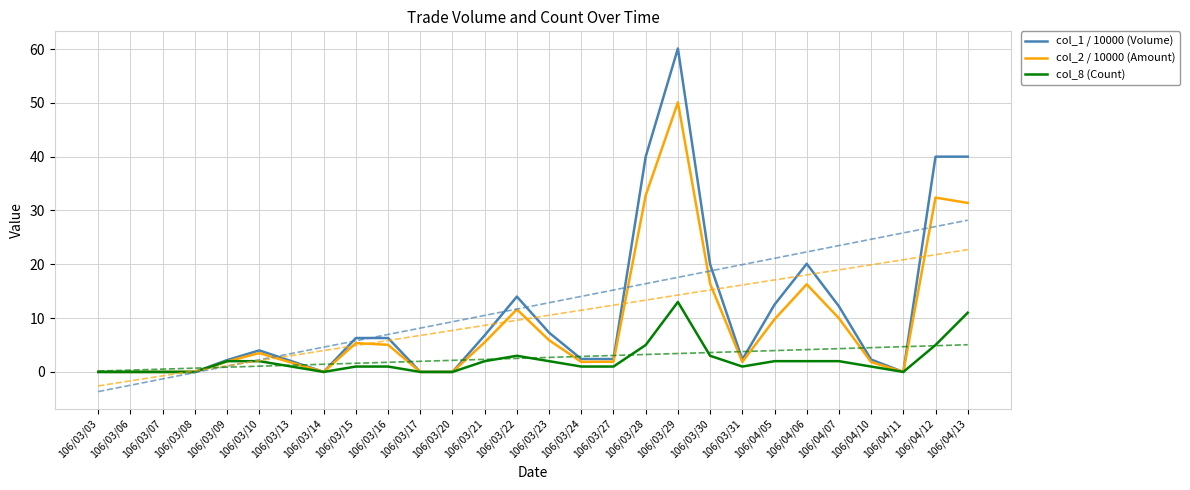

Reading left to right, list all the values displayed in this chart.

col_1 / 10000 (Volume): 106/03/03=0.0	106/03/06=0.0	106/03/07=0.0	106/03/08=0.0	106/03/09=2.2	106/03/10=4.0	106/03/13=2.0	106/03/14=0.0	106/03/15=6.3	106/03/16=6.3	106/03/17=0.0	106/03/20=0.0	106/03/21=6.8	106/03/22=14.0	106/03/23=7.3	106/03/24=2.4	106/03/27=2.4	106/03/28=40.0	106/03/29=60.1	106/03/30=20.0	106/03/31=2.3	106/04/05=12.5	106/04/06=20.1	106/04/07=12.2	106/04/10=2.3	106/04/11=0.0	106/04/12=40.0	106/04/13=40.0
col_2 / 10000 (Amount): 106/03/03=0.0	106/03/06=0.0	106/03/07=0.0	106/03/08=0.0	106/03/09=1.9	106/03/10=3.5	106/03/13=1.7	106/03/14=0.0	106/03/15=5.4	106/03/16=5.0	106/03/17=0.0	106/03/20=0.0	106/03/21=5.5	106/03/22=11.6	106/03/23=5.9	106/03/24=1.9	106/03/27=1.9	106/03/28=32.8	106/03/29=50.1	106/03/30=16.4	106/03/31=1.9	106/04/05=9.8	106/04/06=16.3	106/04/07=10.0	106/04/10=1.8	106/04/11=0.0	106/04/12=32.4	106/04/13=31.4
col_8 (Count): 106/03/03=0.0	106/03/06=0.0	106/03/07=0.0	106/03/08=0.0	106/03/09=2.0	106/03/10=2.0	106/03/13=1.0	106/03/14=0.0	106/03/15=1.0	106/03/16=1.0	106/03/17=0.0	106/03/20=0.0	106/03/21=2.0	106/03/22=3.0	106/03/23=2.0	106/03/24=1.0	106/03/27=1.0	106/03/28=5.0	106/03/29=13.0	106/03/30=3.0	106/03/31=1.0	106/04/05=2.0	106/04/06=2.0	106/04/07=2.0	106/04/10=1.0	106/04/11=0.0	106/04/12=5.0	106/04/13=11.0